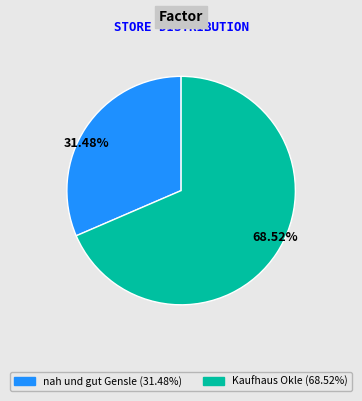

Is there a majority slice in this chart?

Yes